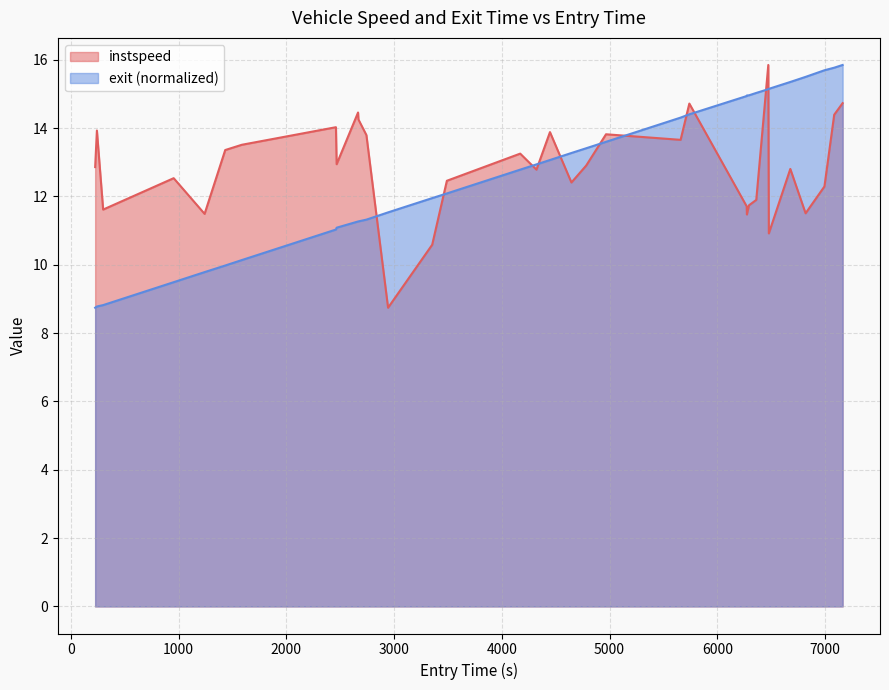

What is the average value of the instspeed series?

12.9